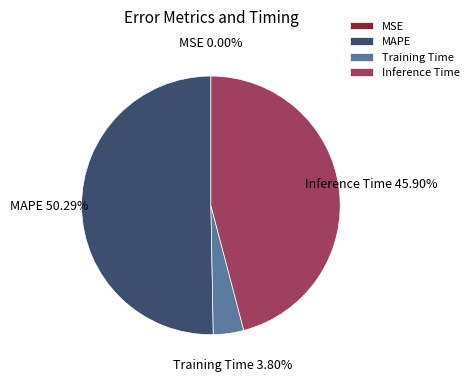

Which slice is the largest?

MAPE